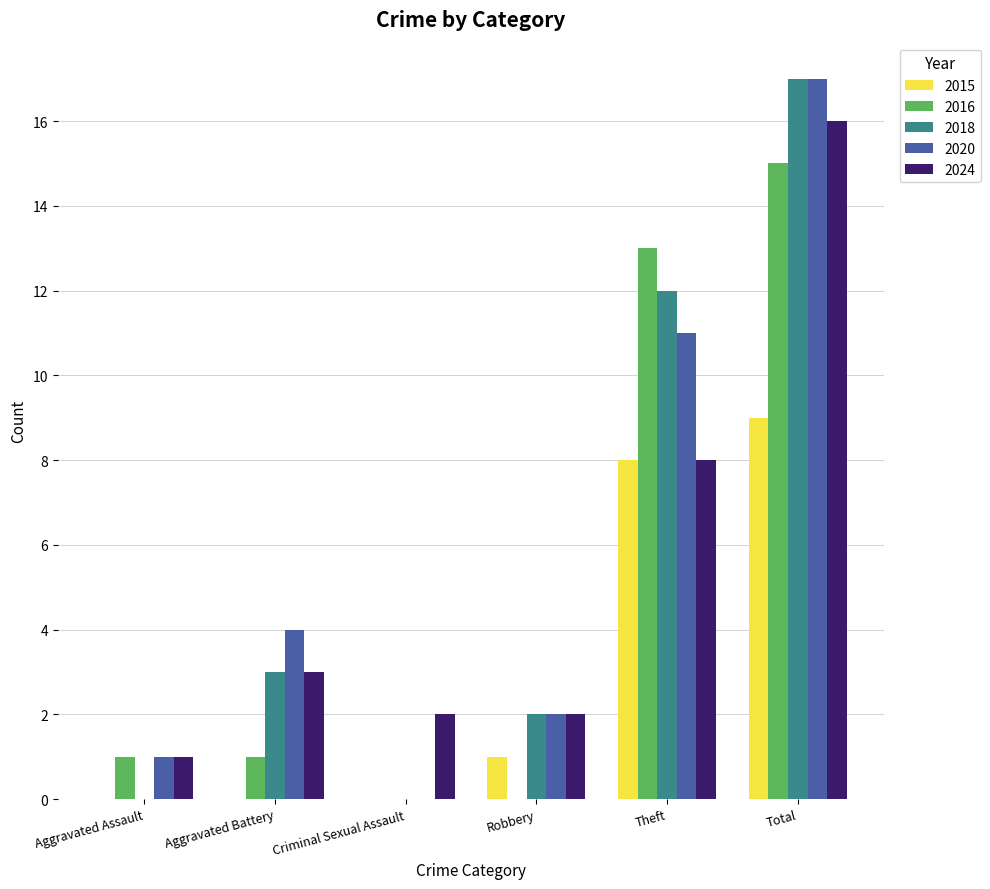

What are all the series names shown in the legend?

2015, 2016, 2018, 2020, 2024